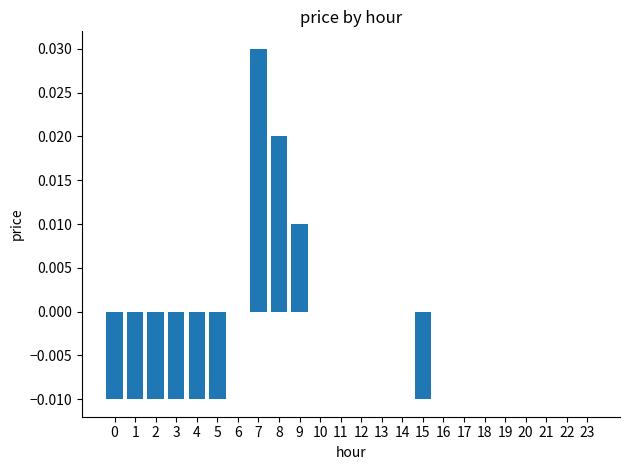

The chart shows a value of 0.0 at 23. True or false?

True